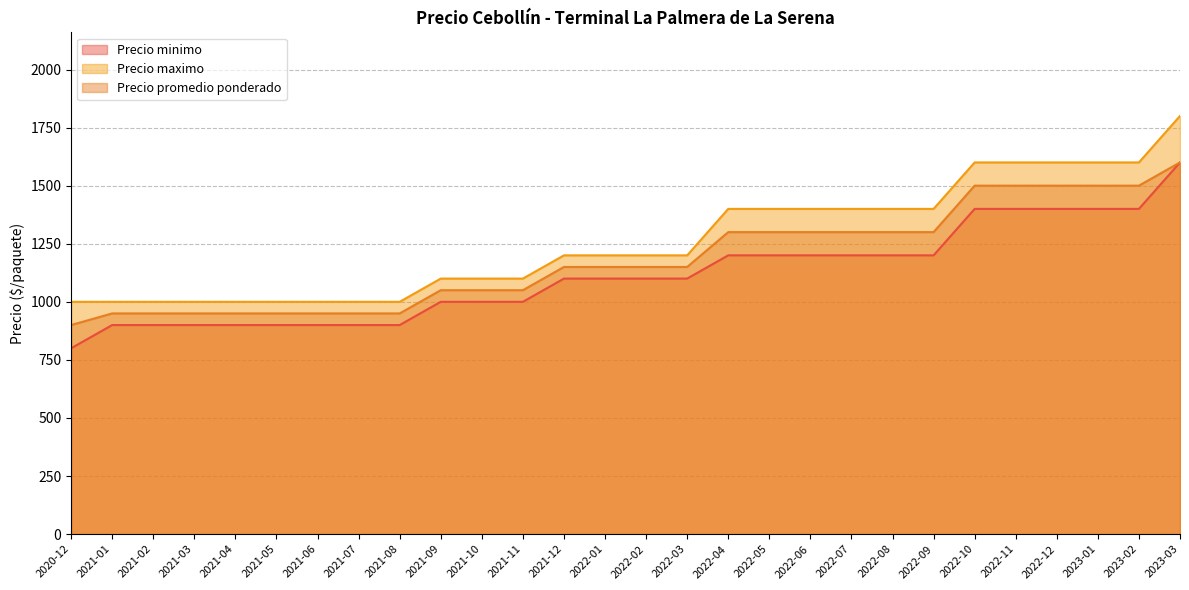

Is it true that Precio minimo equals 521 at 2022-04?

False